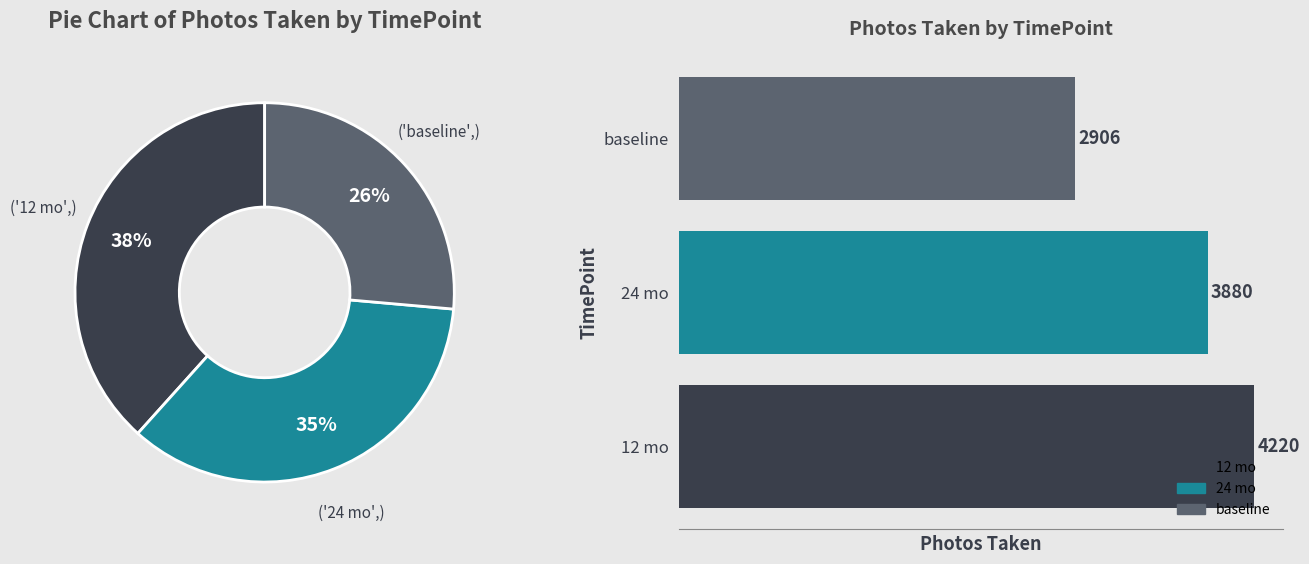

Does 24 mo represent more than half of the total?

No